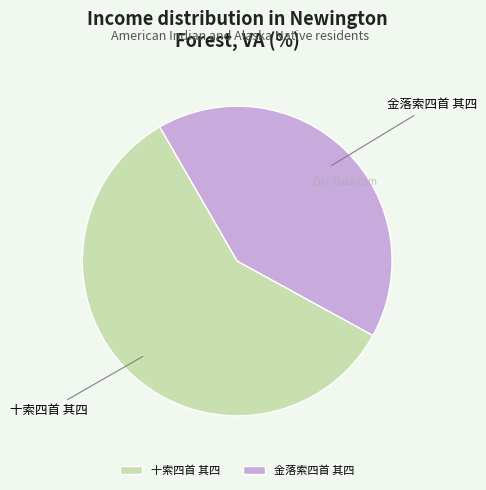

Is it true that 金落索四首 其四 is 41% of the pie?

True